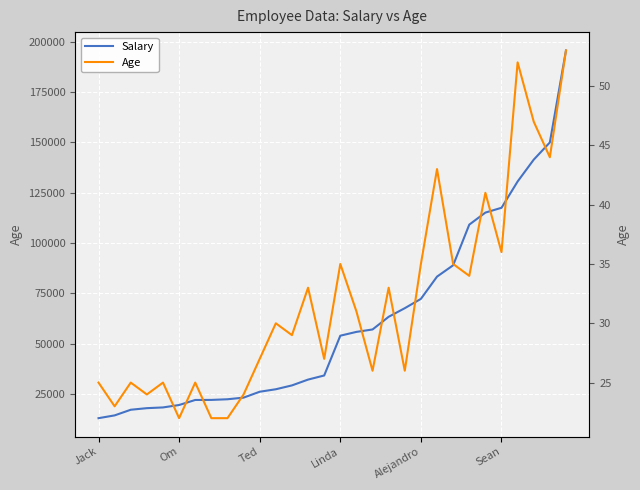

What are all the series names shown in the legend?

Salary, Age